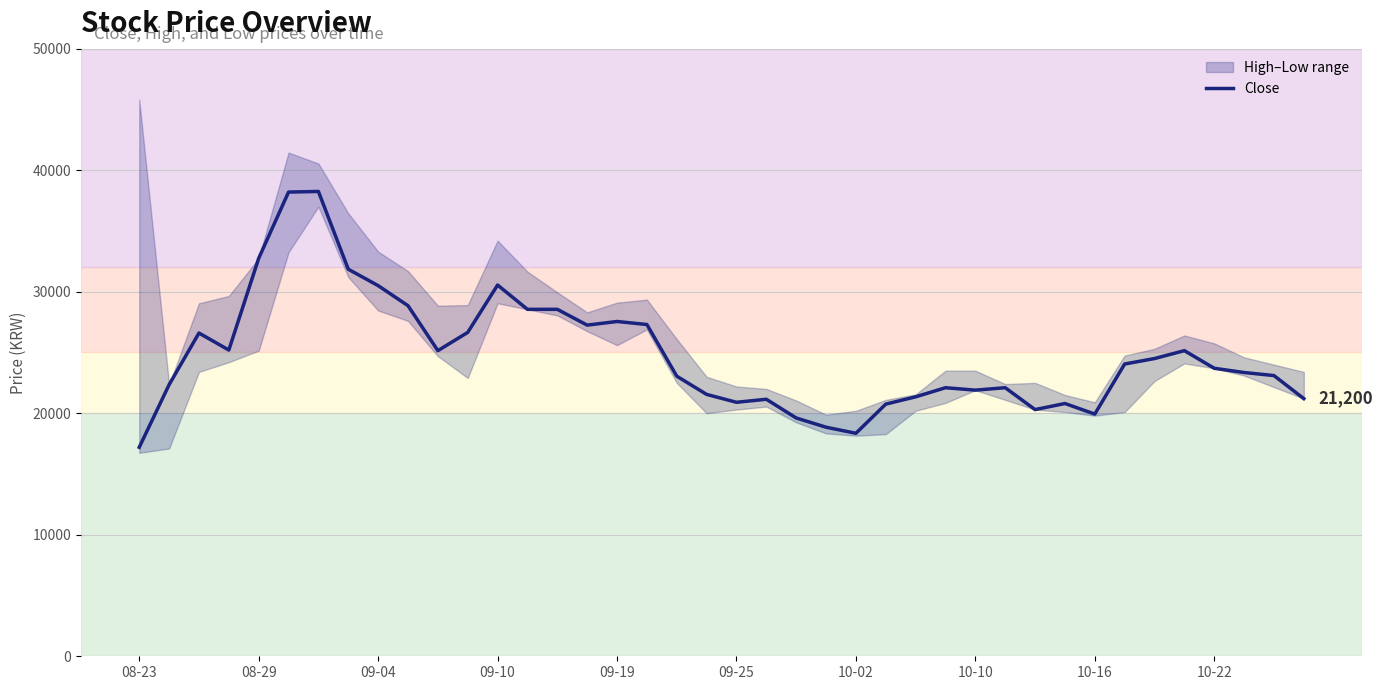

True or false: there are more than 2 points higher than both neighbors.

True